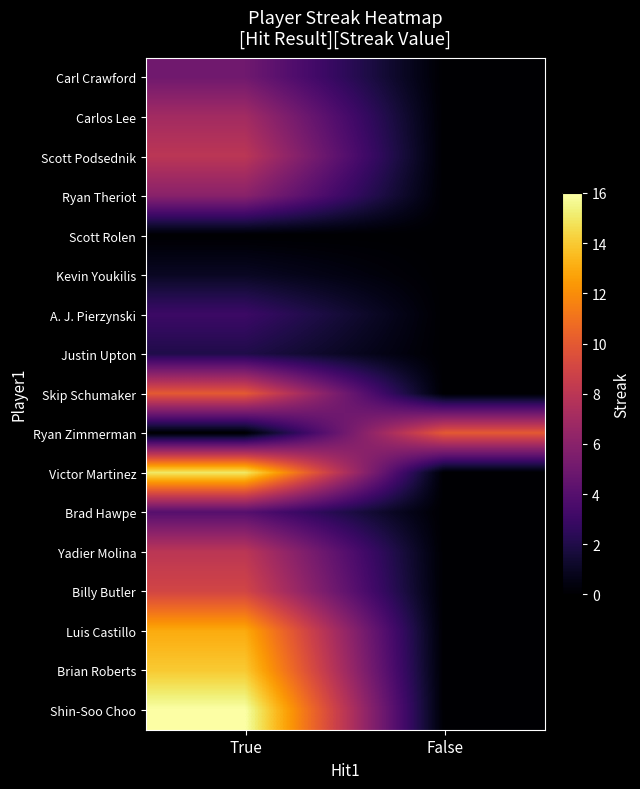

Which series has the largest total across all categories?

Shin-Soo Choo